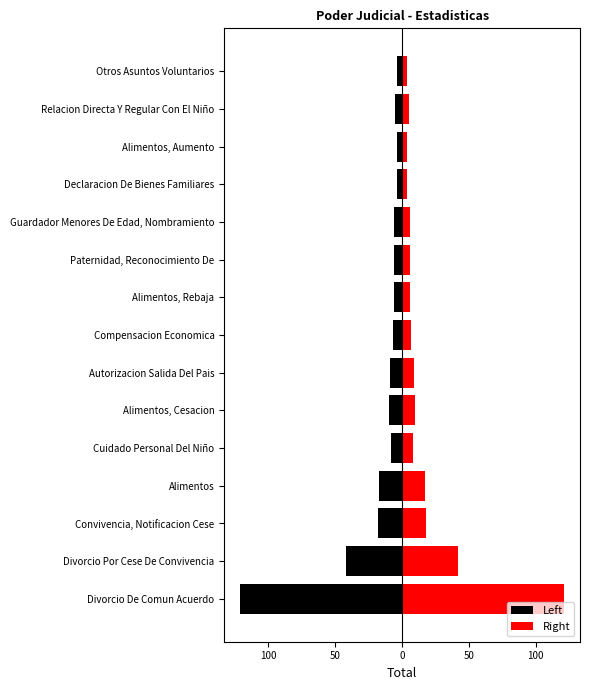

How many bars are there in total?

30